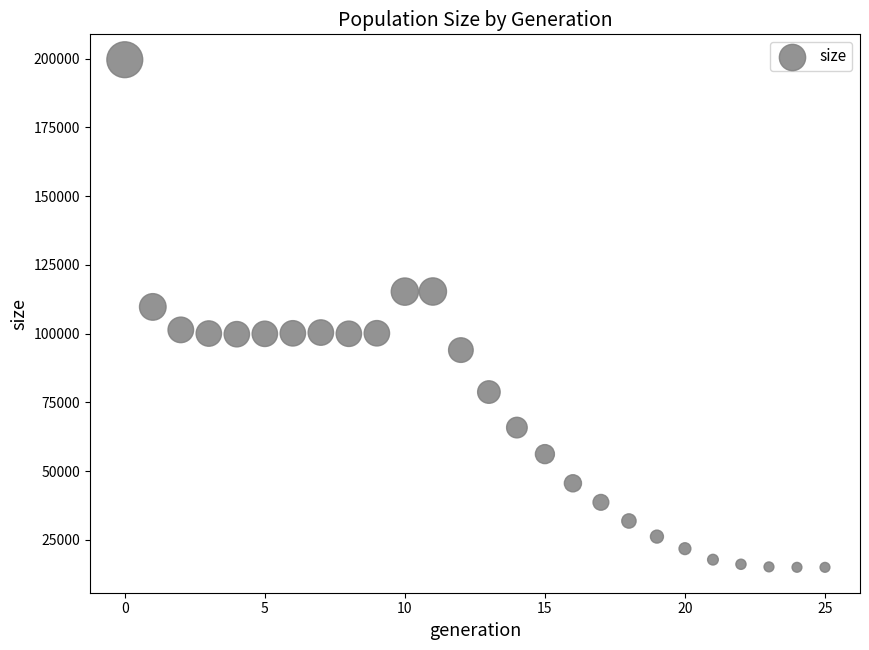

What Y value in the scatter plot is closest to 107325?

109733